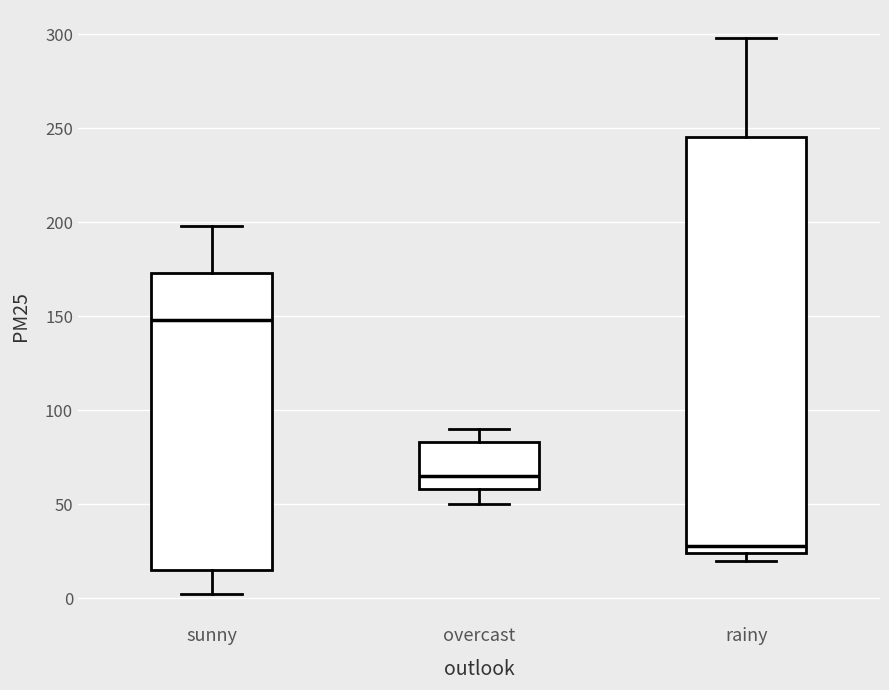

Reading left to right, transcribe this box plot: for each box, give where its median line is, the range the box spans, and where its two whiskers end, as read against the y-axis. The values are not printed on the chart, so give them approximately, as read against the axis.

sunny: median 150, box 15 to 175, whiskers 0 to 200
overcast: median 65, box 60 to 85, whiskers 50 to 90
rainy: median 30, box 25 to 245, whiskers 20 to 300